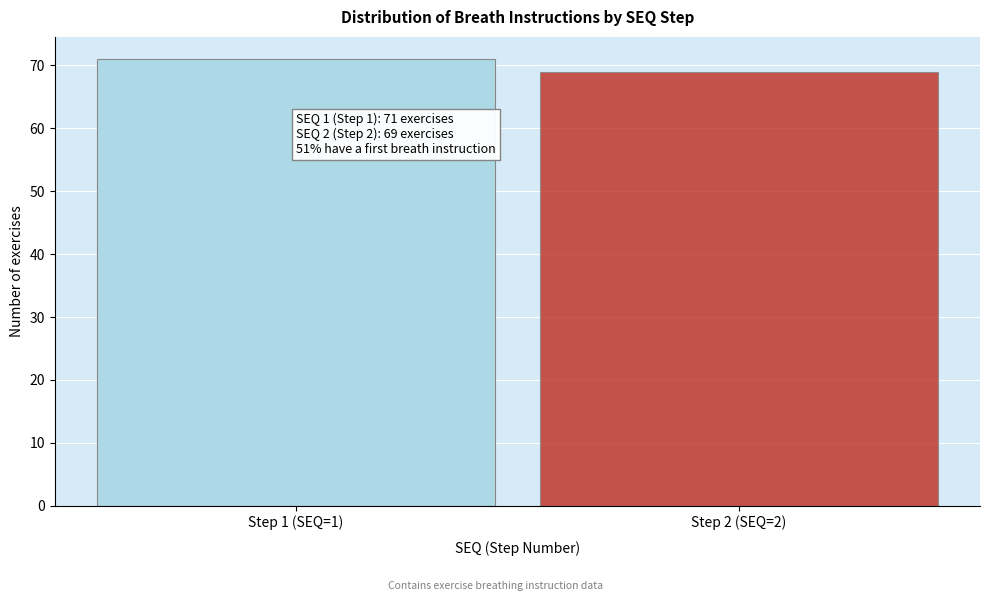

Reading right to left, transcribe all the data shown in this chart.

69	71